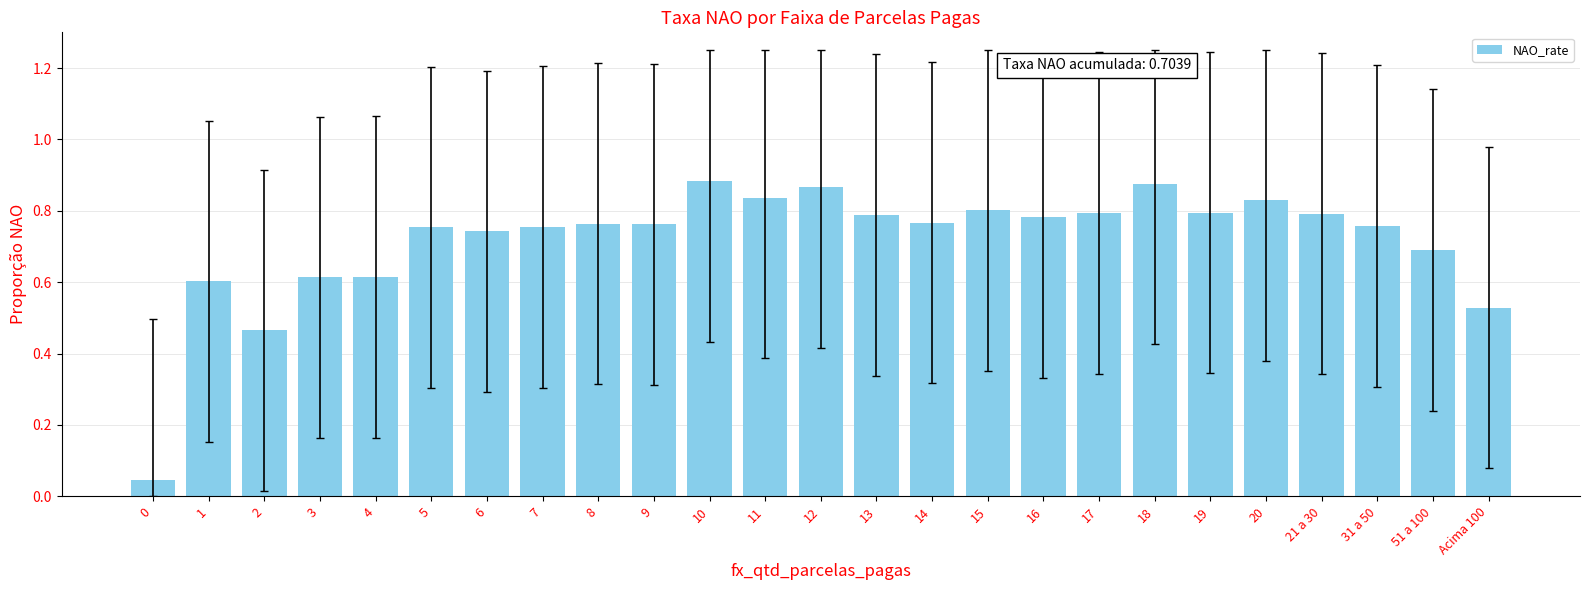

What is the sum of the values at 31 a 50 and 12?

1.6